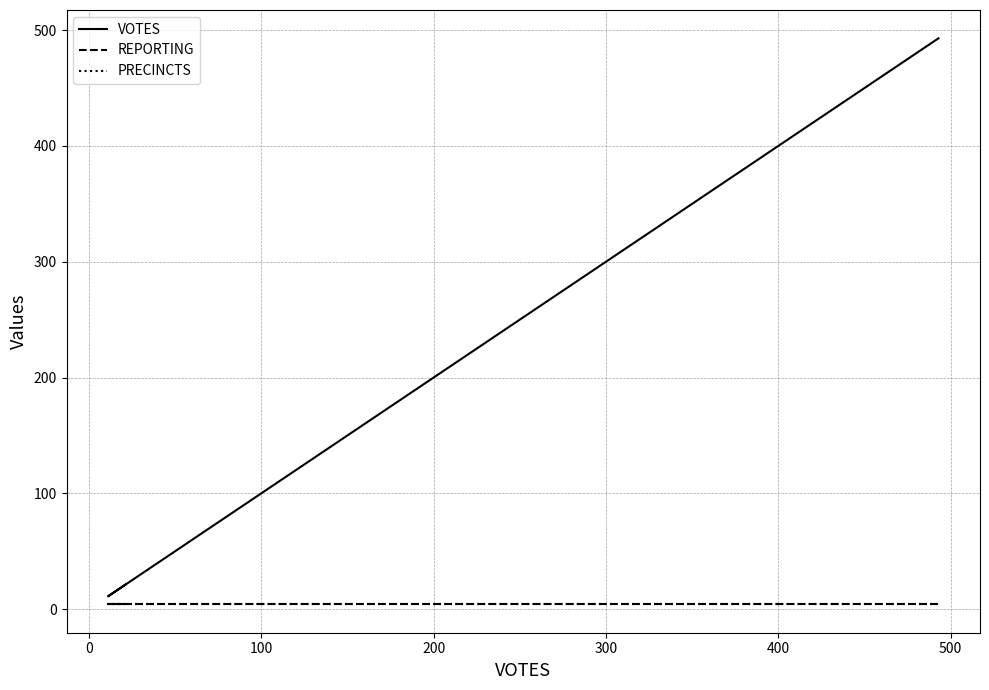

Reading left to right, what are all the values shown in this chart?

VOTES: 21	11	493
REPORTING: 4	4	4
PRECINCTS: 4	4	4